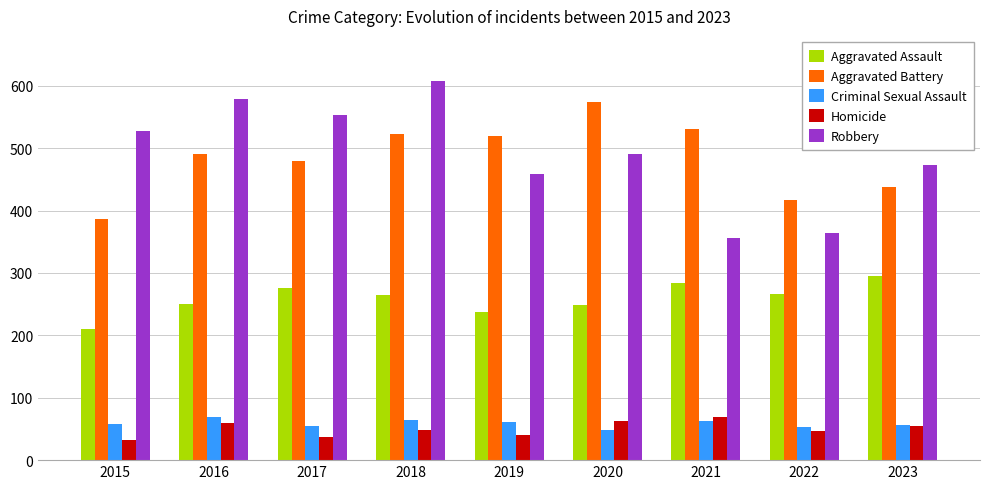

At which category is the sum across all series the highest?

2018